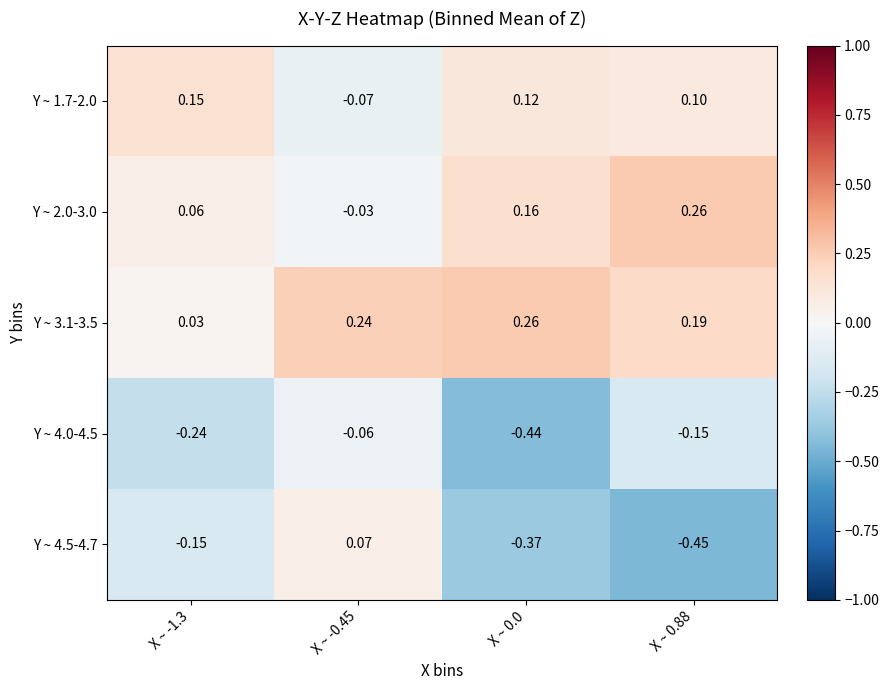

Is the value of Y ~ 4.0-4.5 at X ~ 0.88 greater than the value of Y ~ 3.1-3.5 at X ~ -0.45?

No